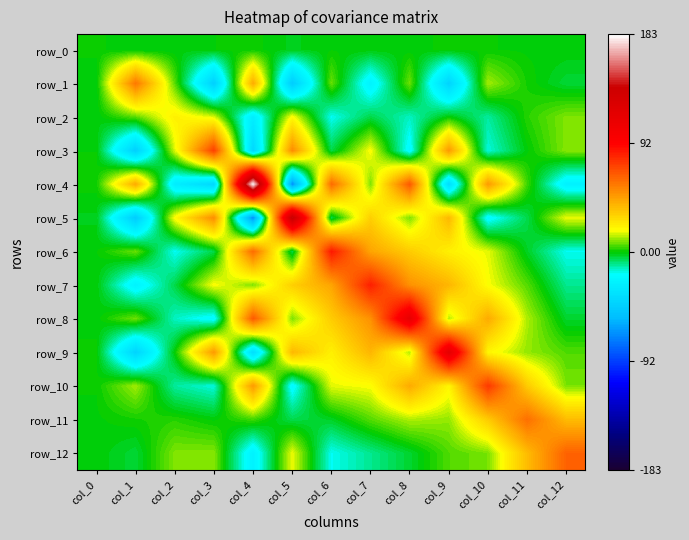

What is the difference between the row_7 values at col_2 and col_4?

14.1